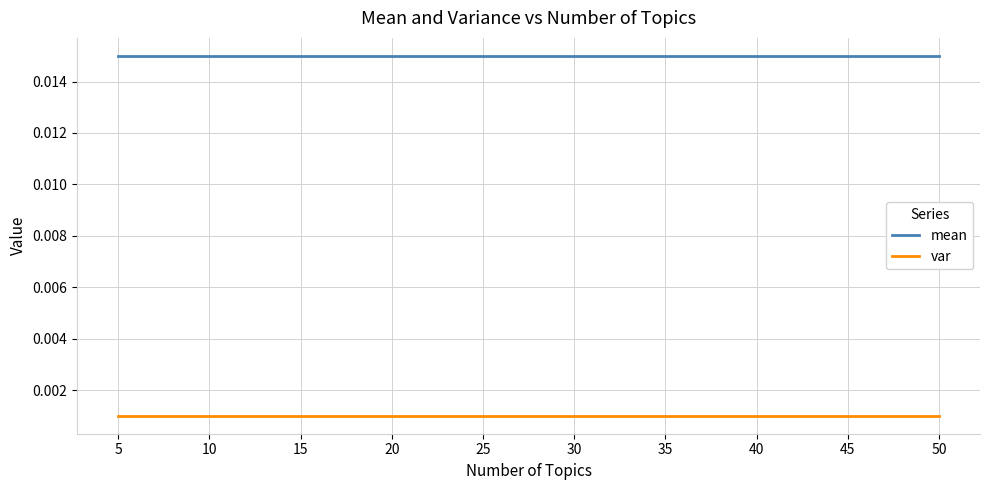

Which series has the largest total across all categories?

mean